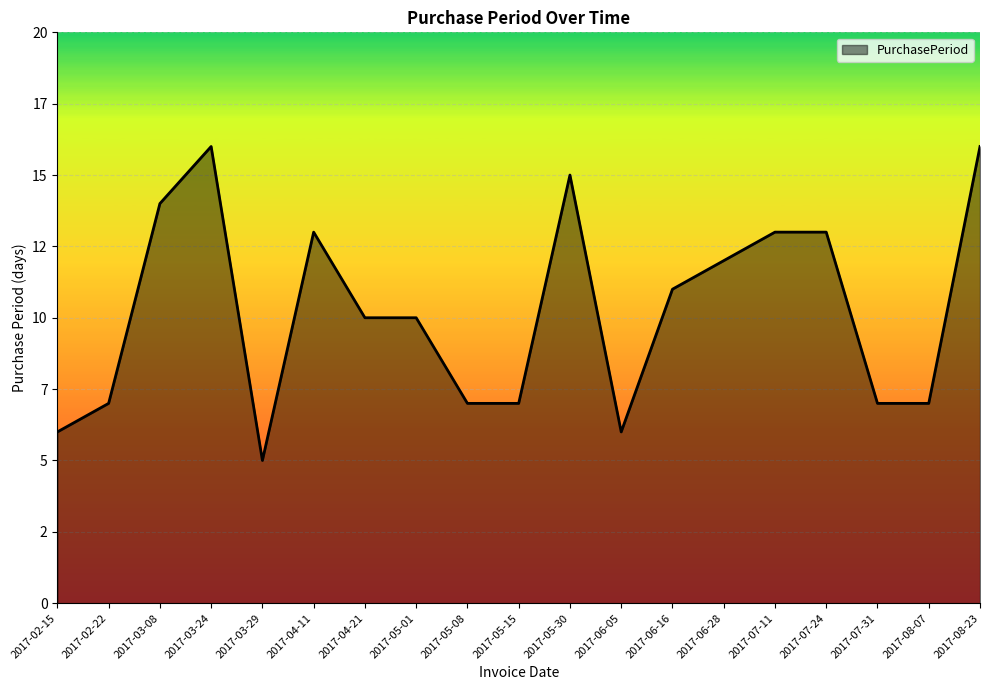

Reading left to right, what are all the values shown in this chart?

2017-02-15=6	2017-02-22=7	2017-03-08=14	2017-03-24=16	2017-03-29=5	2017-04-11=13	2017-04-21=10	2017-05-01=10	2017-05-08=7	2017-05-15=7	2017-05-30=15	2017-06-05=6	2017-06-16=11	2017-06-28=12	2017-07-11=13	2017-07-24=13	2017-07-31=7	2017-08-07=7	2017-08-23=16